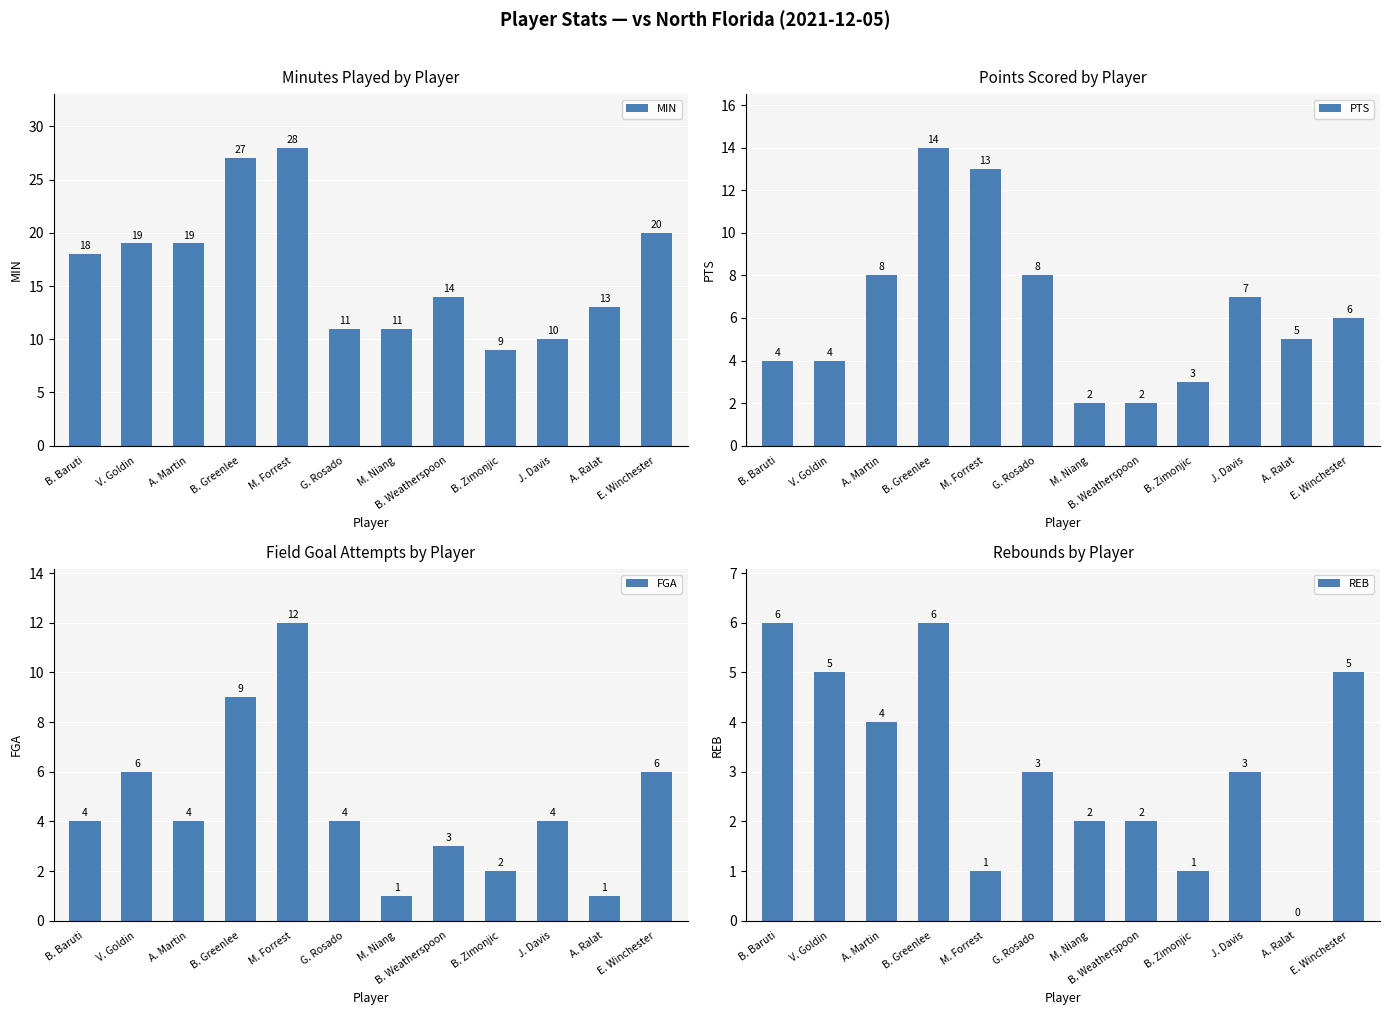

What value does the MIN series have at E. Winchester?

20